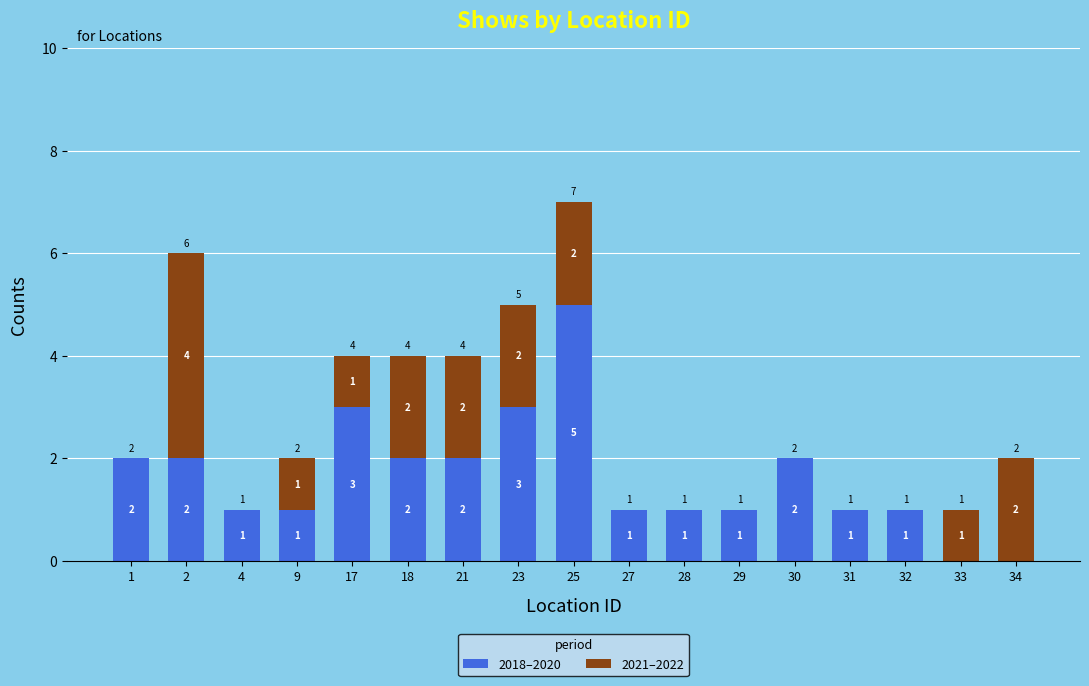

What are all the series names shown in the legend?

2018–2020, 2021–2022